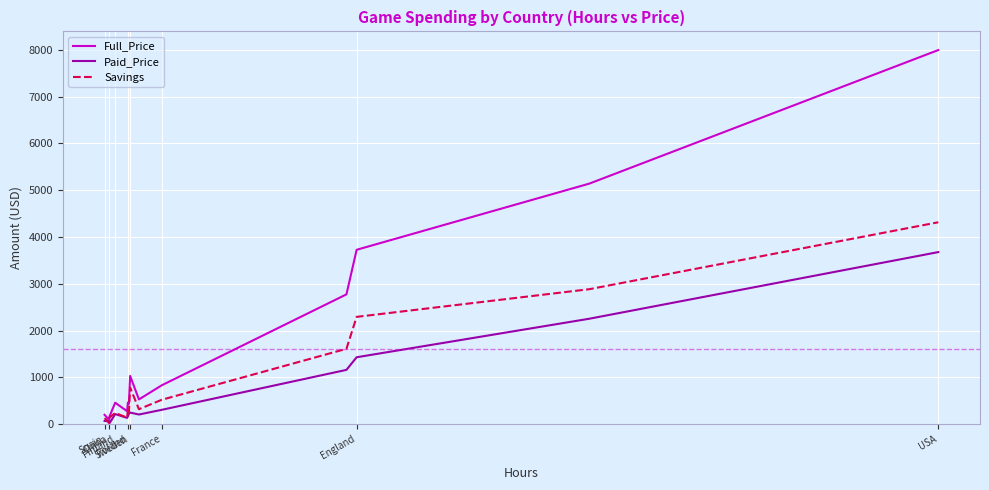

Which series has the widest spread of values?

Full_Price